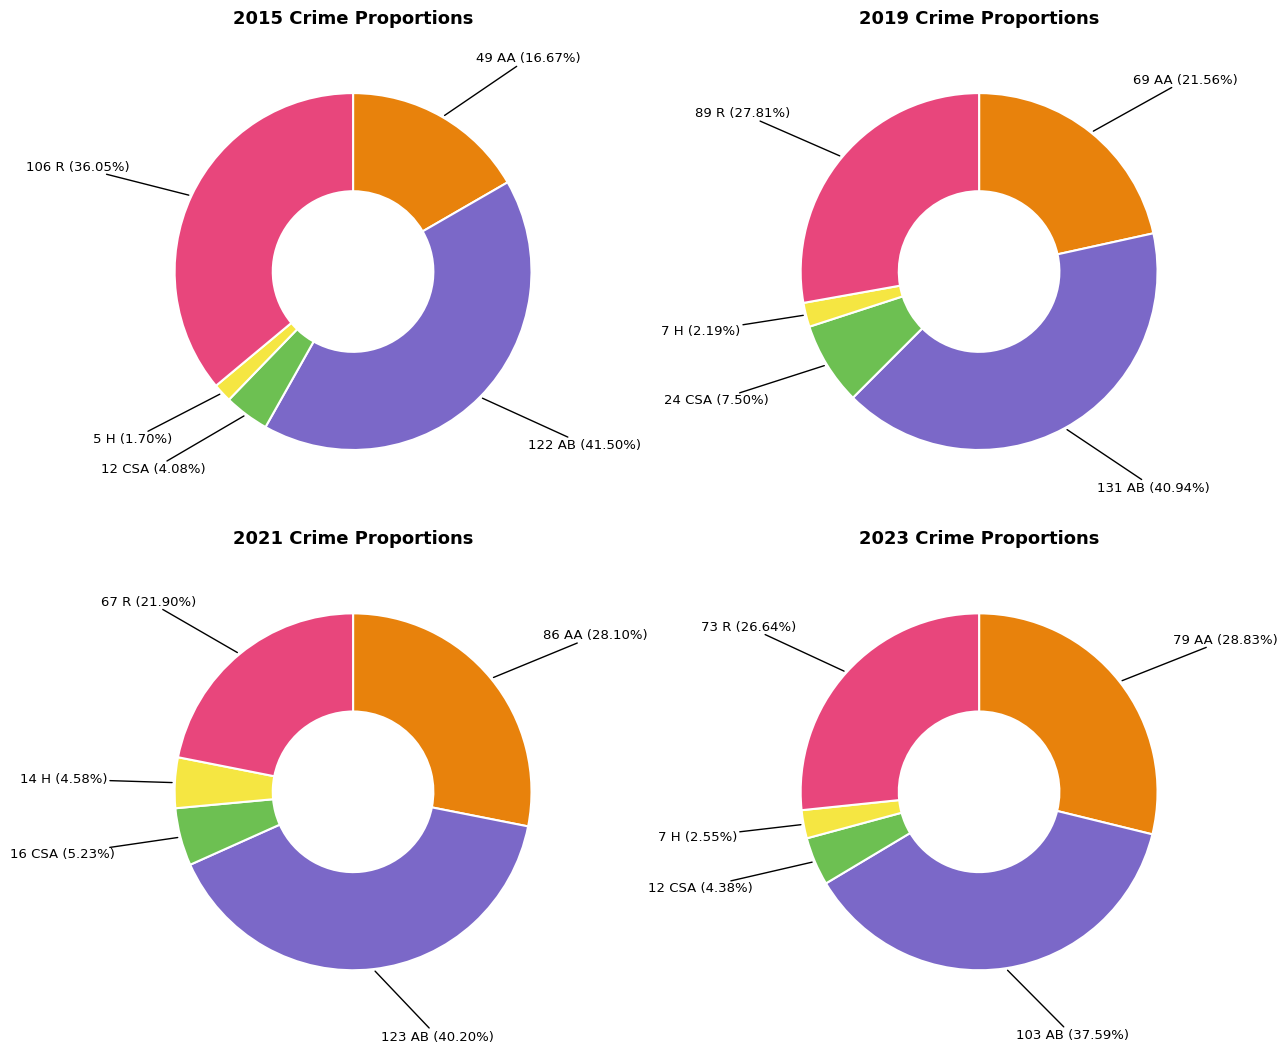

How many segments does this pie chart have?

5